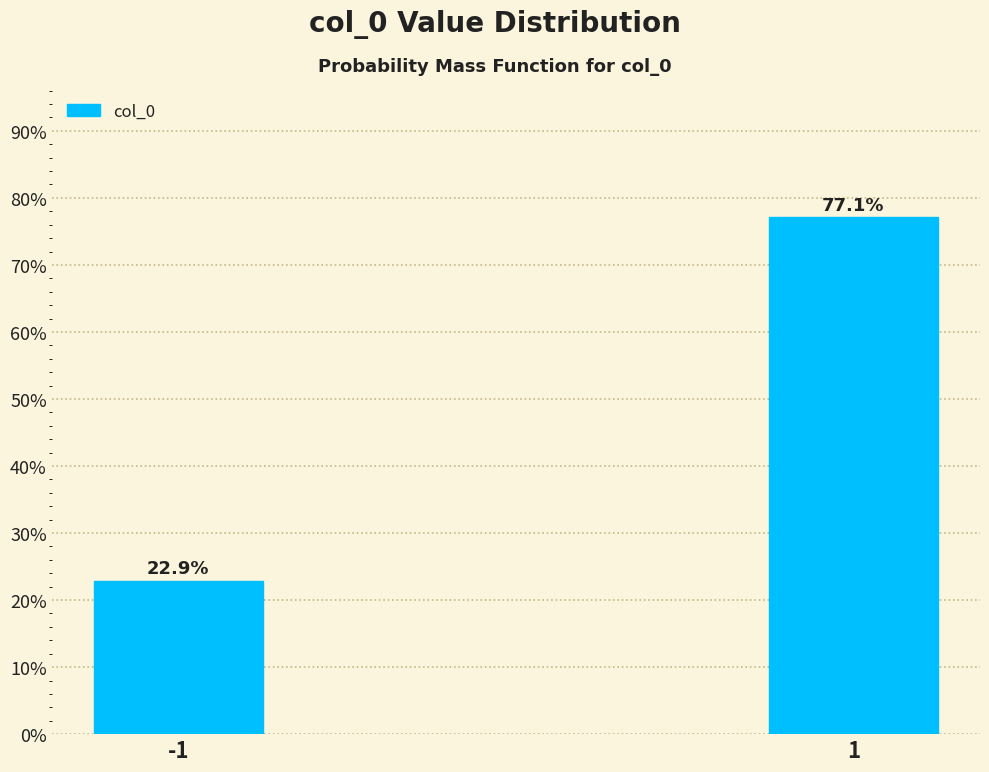

Reading right to left, extract all data points from this chart.

77.1	22.9